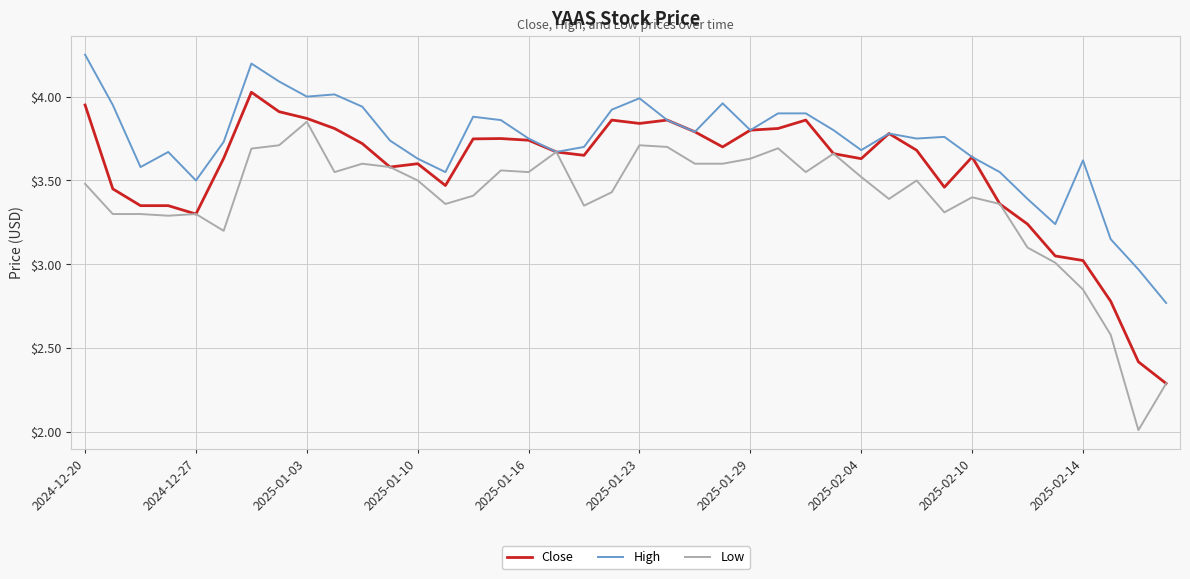

Which series has the widest spread of values?

Low